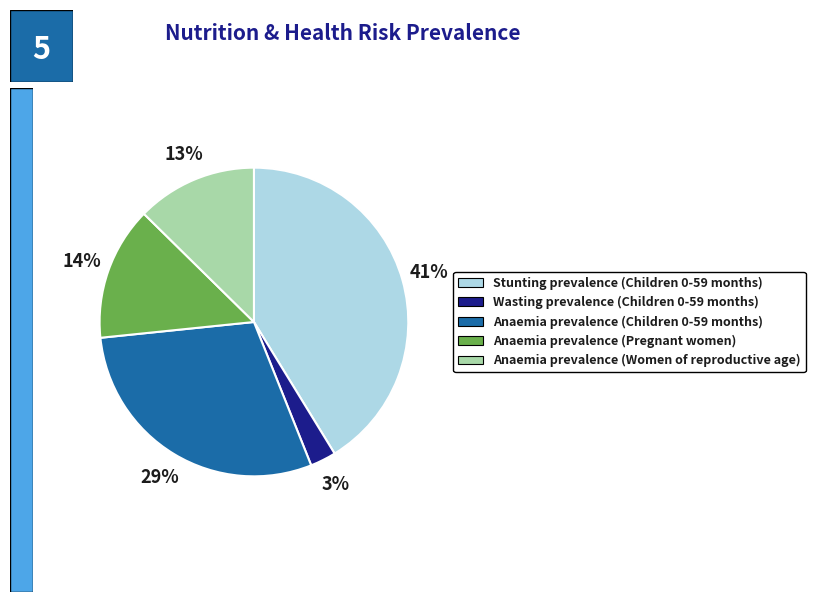

To the nearest percent, what percentage of the pie is Anaemia prevalence (Women of reproductive age)?

13%